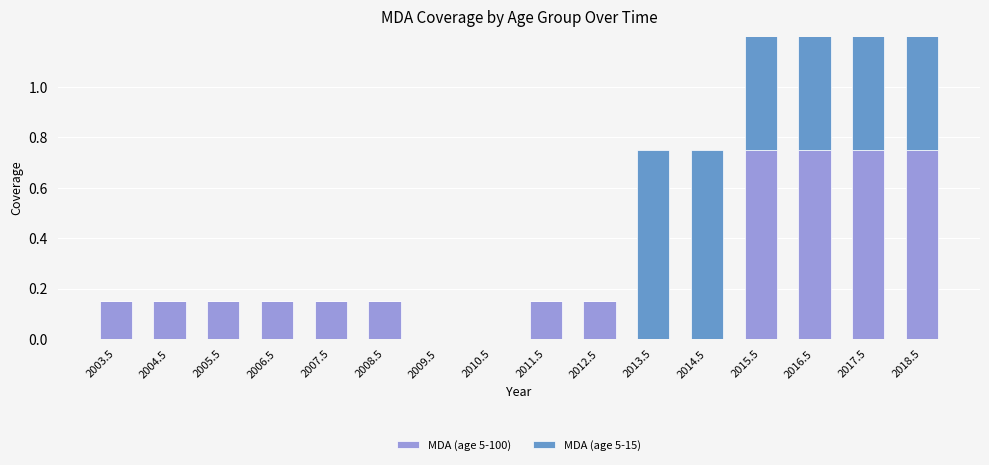

Is the value of MDA (age 5-100) at 2008.5 greater than the value of MDA (age 5-15) at 2016.5?

No